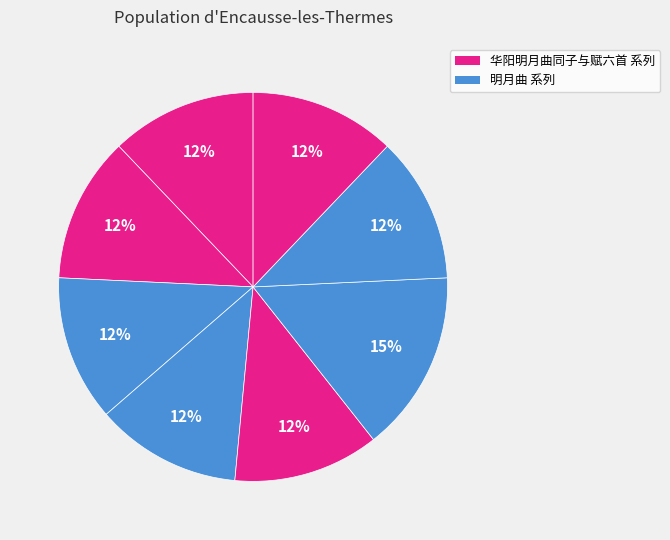

Rank the categories by value from lowest to highest.

明月曲同峻伯助甫席上赋得深字, 华阳明月曲同子与赋六首 其一, 华阳明月曲同子与赋六首 其二, 华阳明月曲同子与赋六首 其三, 华阳明月曲同子与赋六首 其四, 华阳明月曲同子与赋六首 其五, 华阳明月曲同子与赋六首 其六, 华阳明月曲同子与赋六首